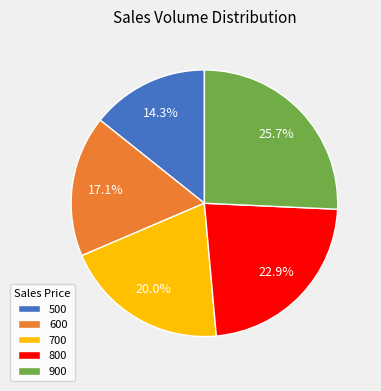

Does any single category account for the majority?

No